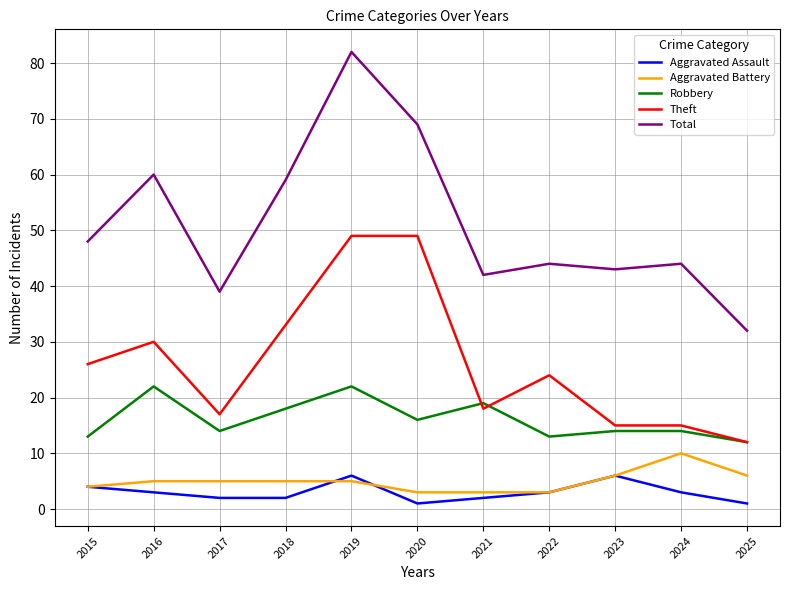

What is the spread (max minus min) of values at 2024?

41